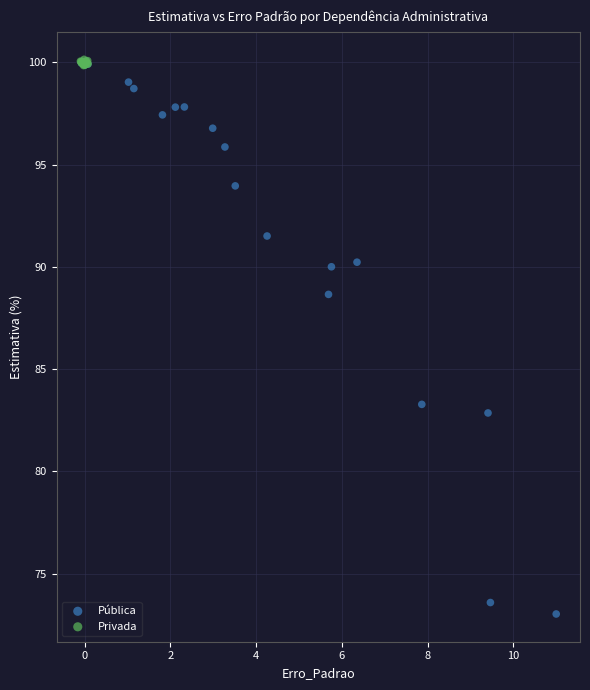

Which series reaches the minimum Y coordinate?

Pública